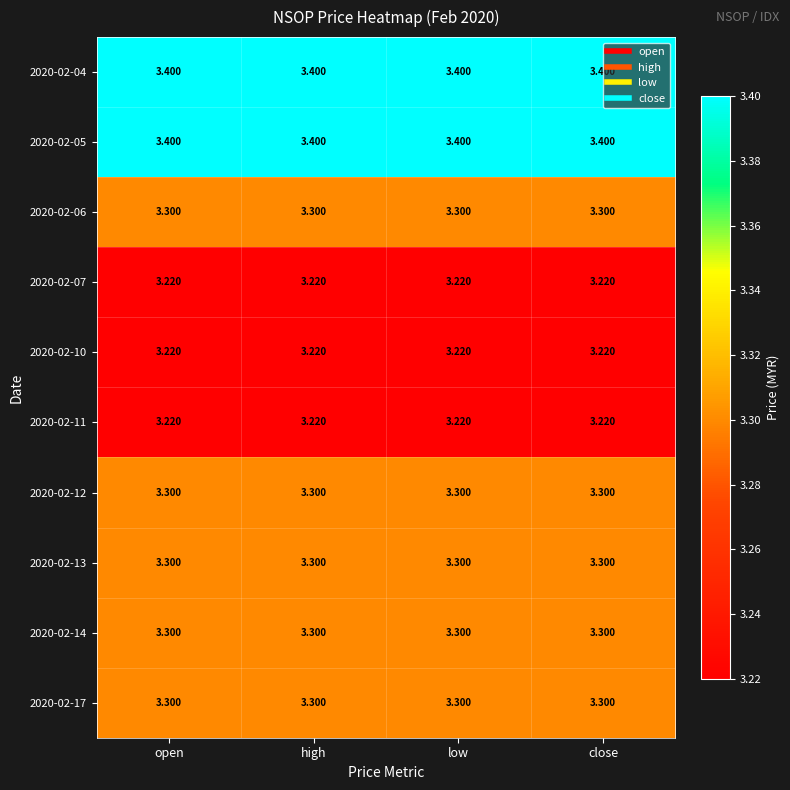

Is the value of 2020-02-13 at open greater than the value of 2020-02-10 at open?

Yes